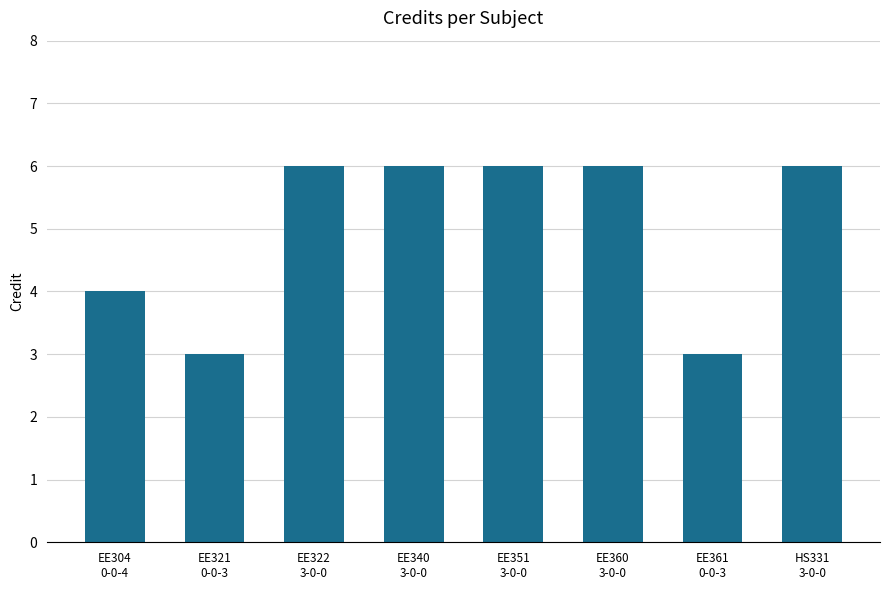

Approximately how many times larger is the value at EE361
0-0-3 compared to EE340
3-0-0?

0.5